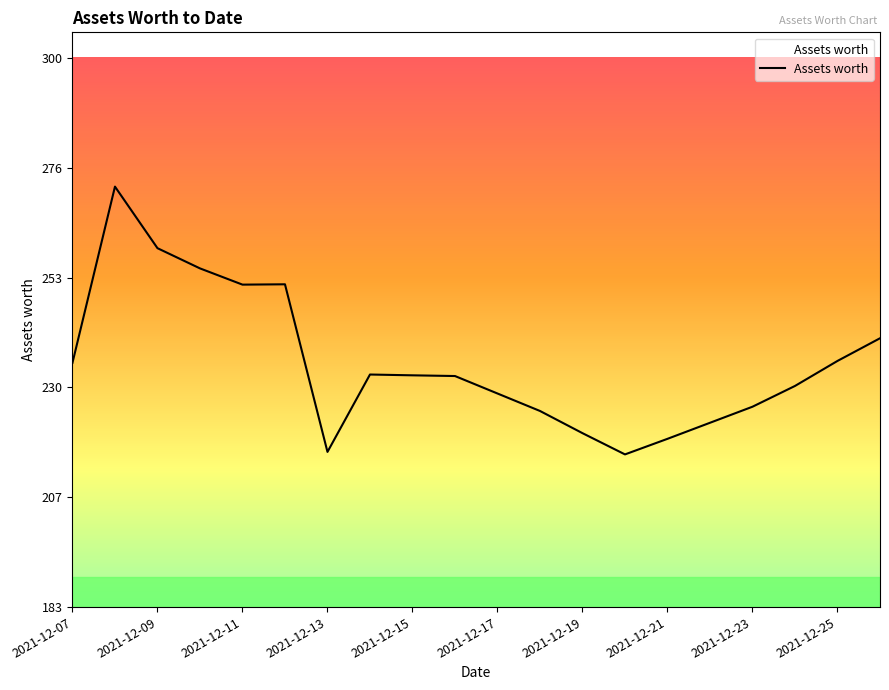

What is the difference between the maximum and minimum values?

56.7